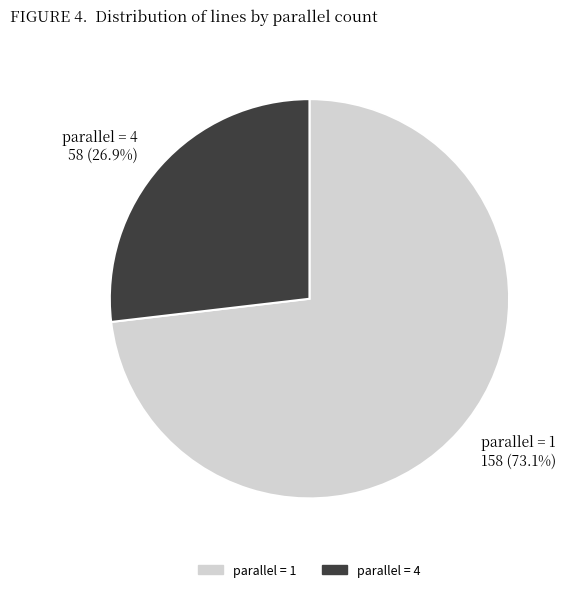

Between parallel = 1 and parallel = 4, which is larger?

parallel = 1